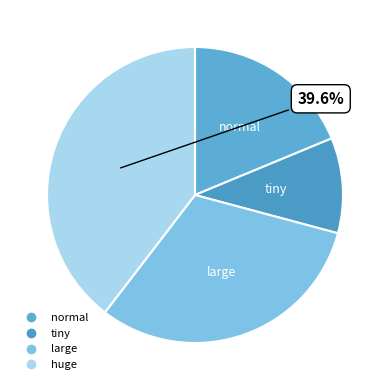

Rank the categories by value from highest to lowest.

huge, large, normal, tiny